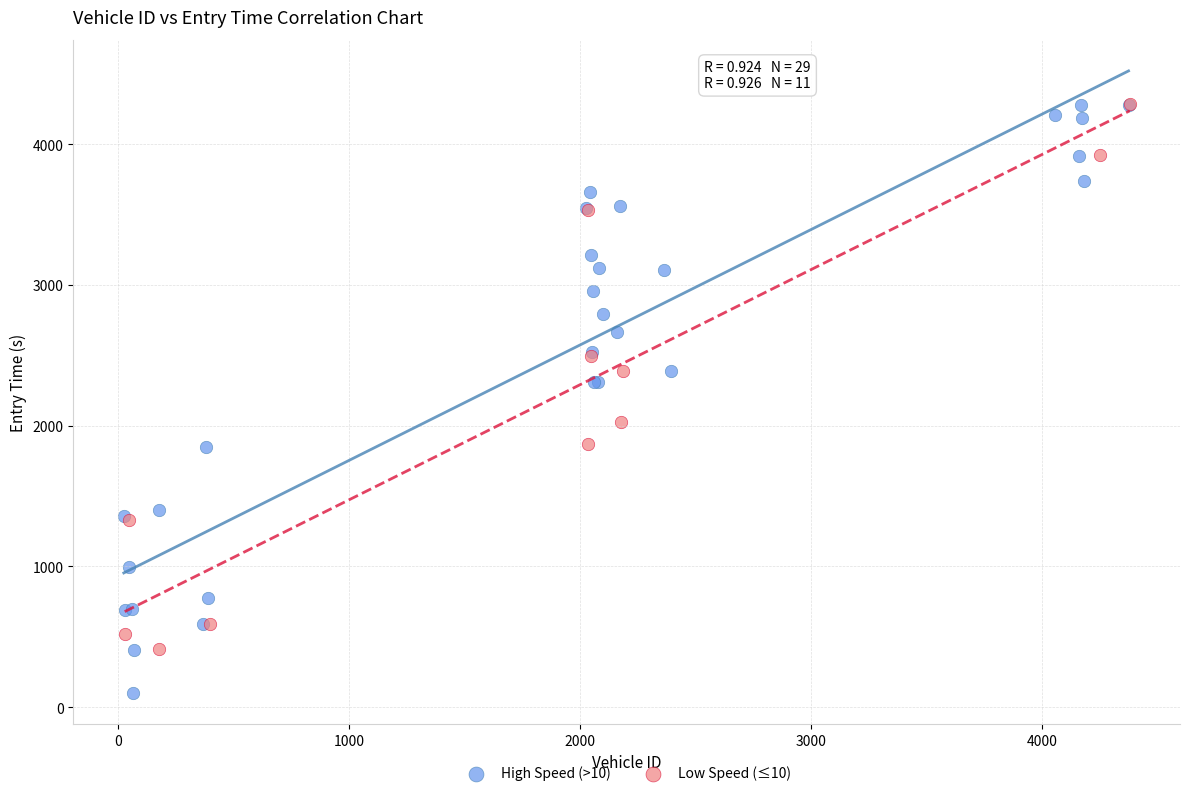

Which series has the largest Y range (max minus min)?

High Speed (>10)